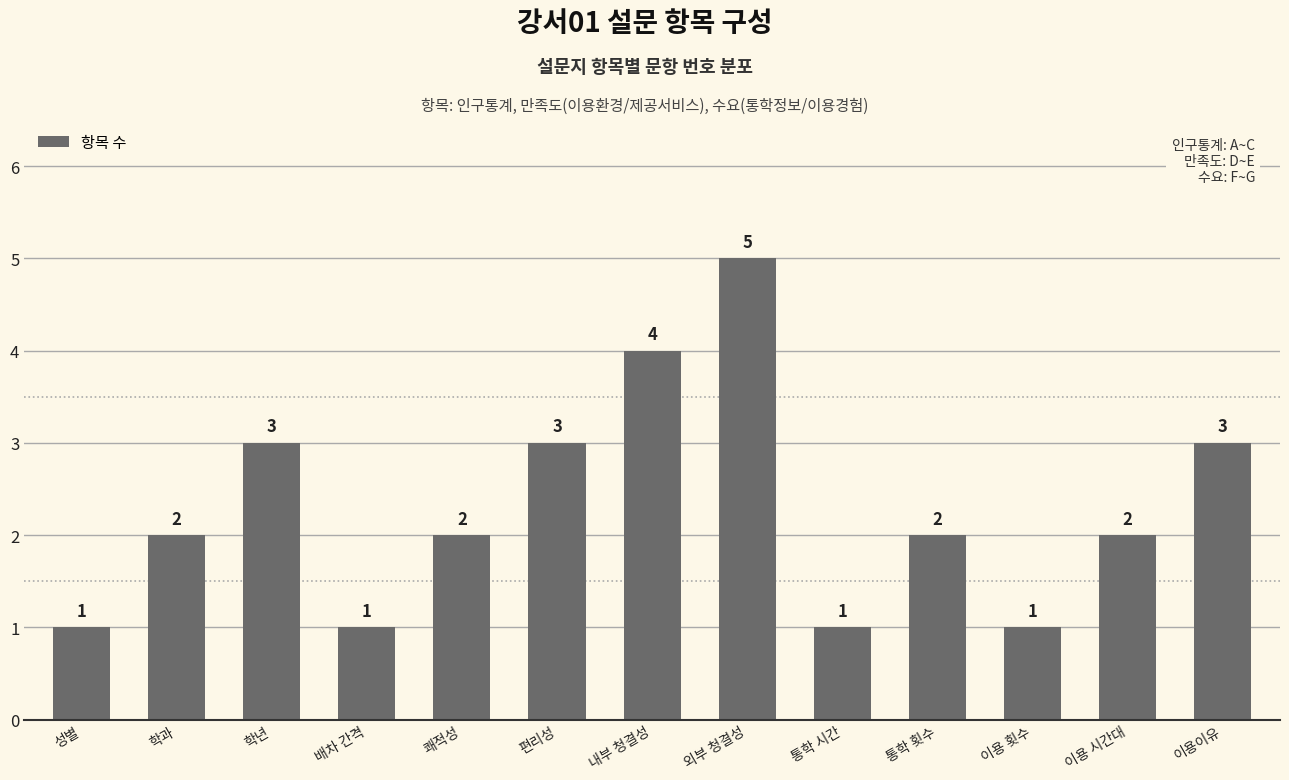

How many bars are there in total?

13